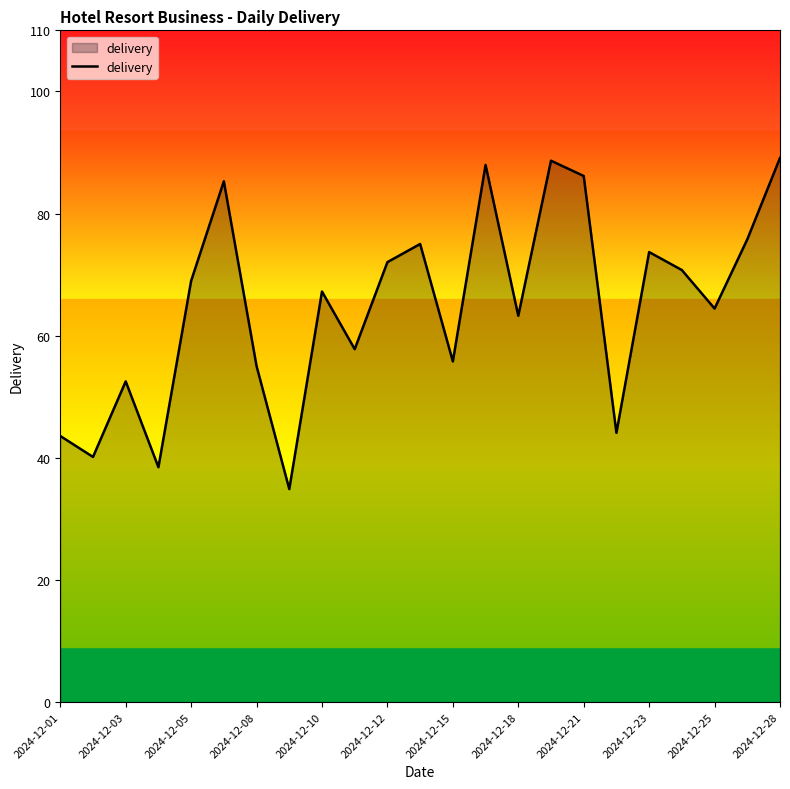

What is the difference between the maximum and minimum values?

54.2